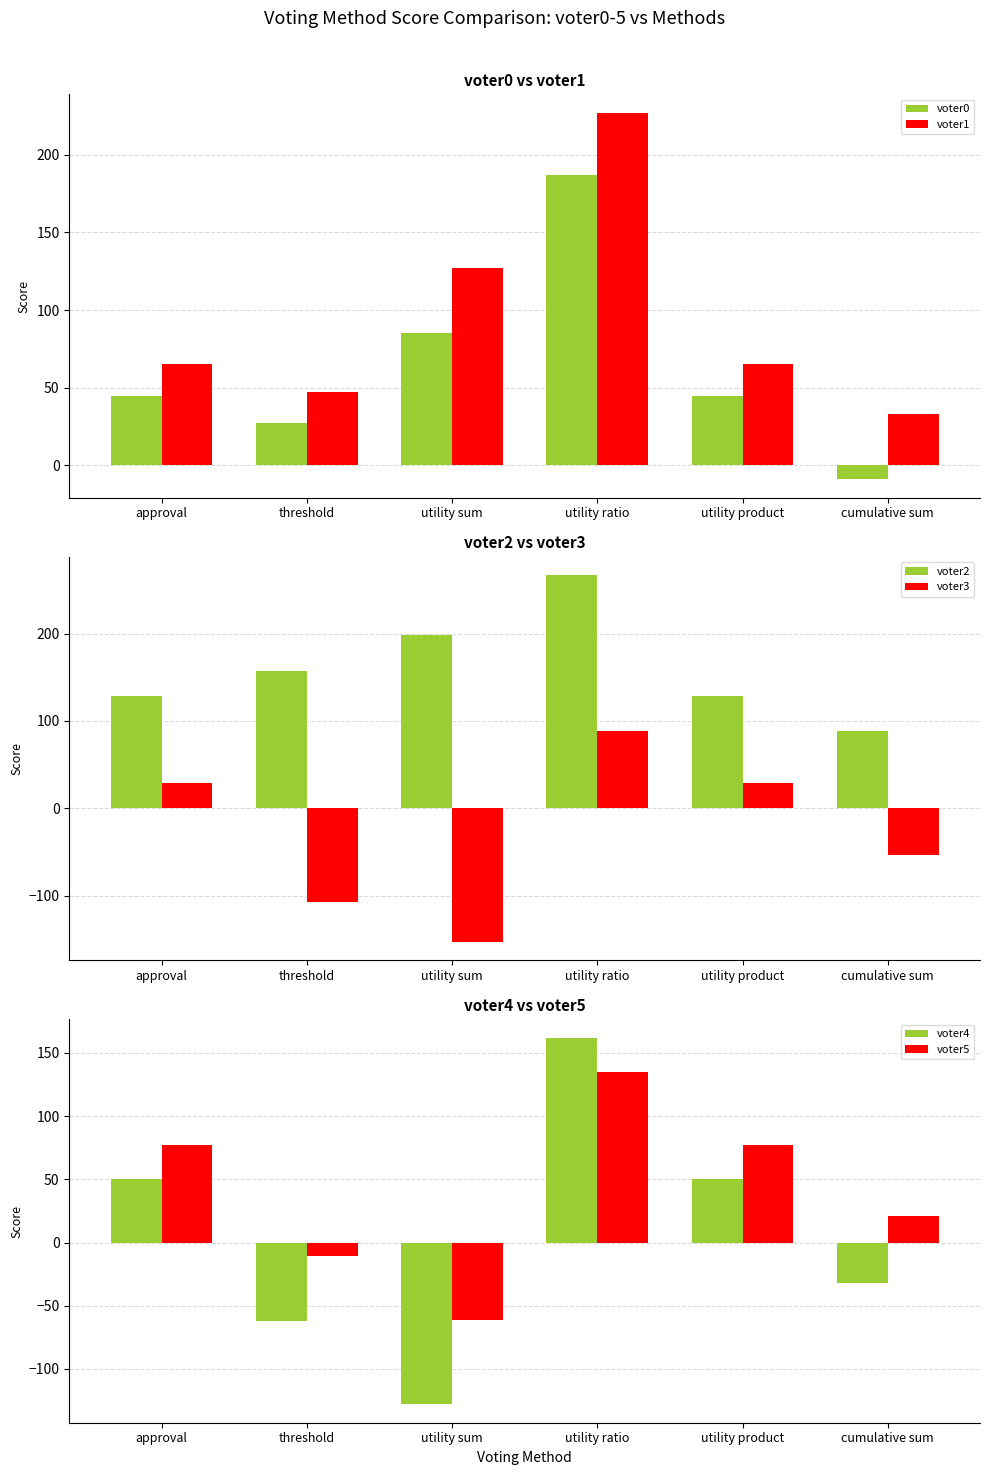

Reading right to left, extract all data points from this chart.

voter0: -9	45	187	85	27	45
voter1: 33	65	227	127	47	65
voter2: 89	129	267	199	157	129
voter3: -53	29	89	-153	-107	29
voter4: -32	50	162	-128	-62	50
voter5: 21	77	135	-61	-11	77